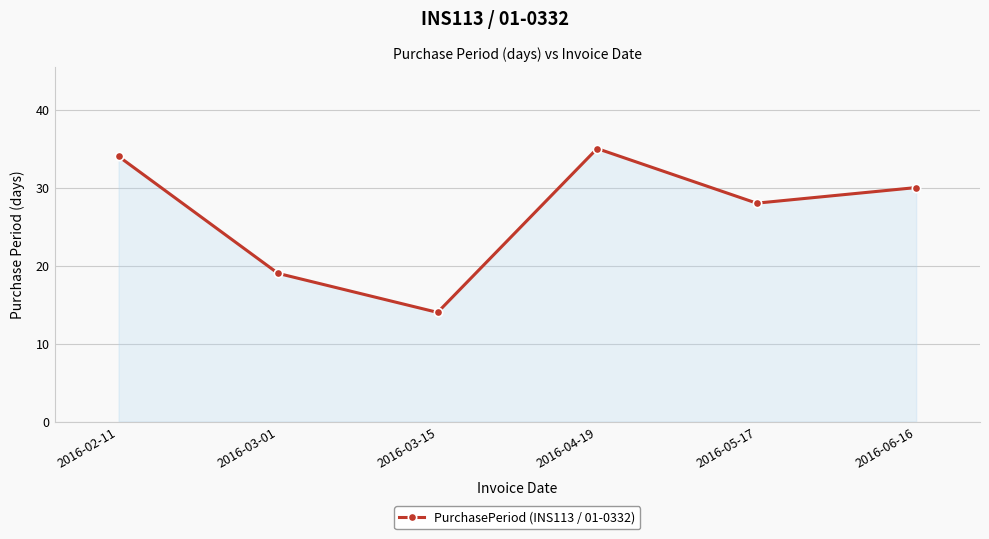

True or false: the data shows 12 at 2016-05-17.

False